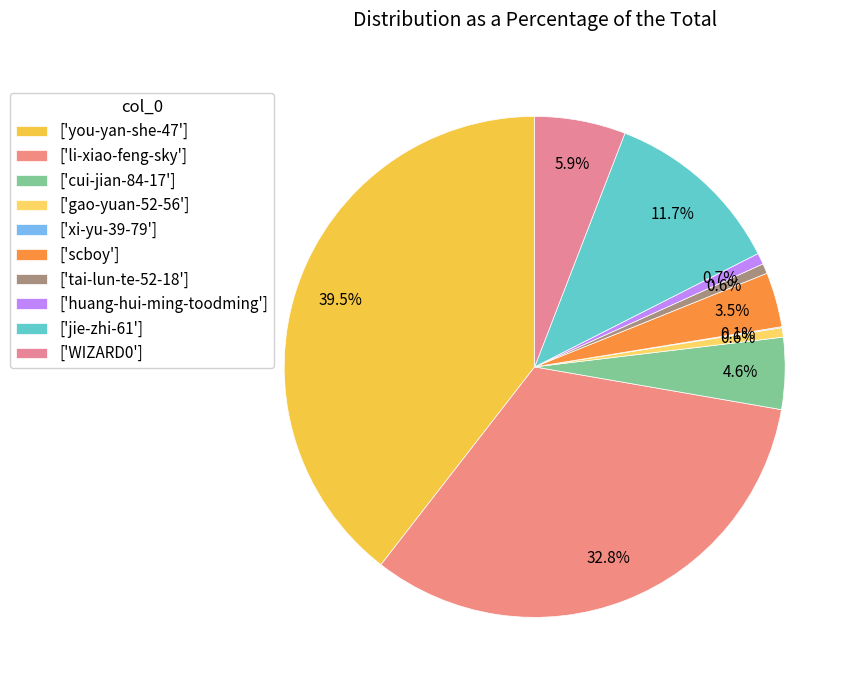

How many segments does this pie chart have?

10